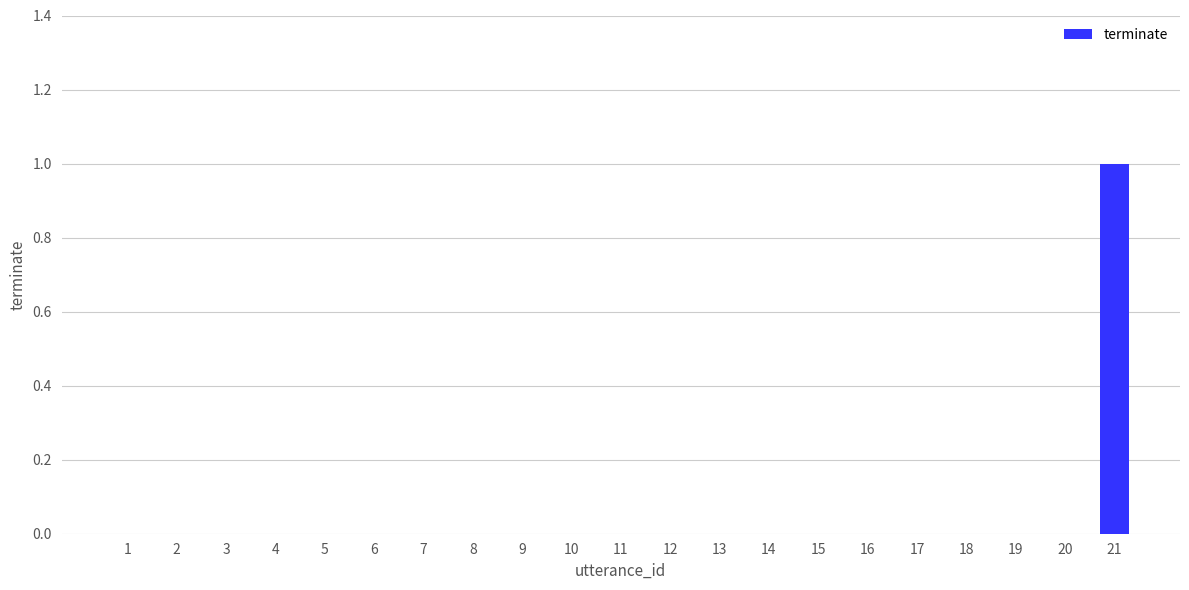

Which category has the highest value across all series?

21